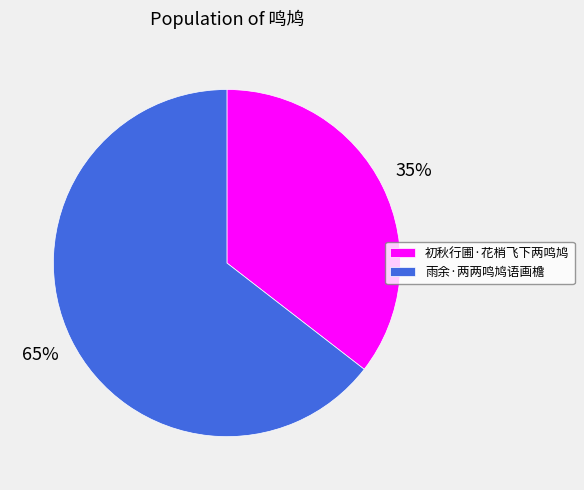

Is it true that 初秋行圃·花梢飞下两鸣鸠 is 35% of the pie?

True